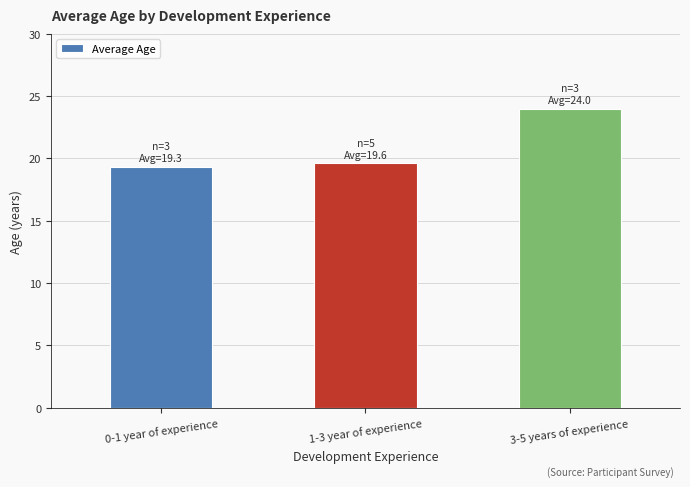

How many bars are there in total?

3